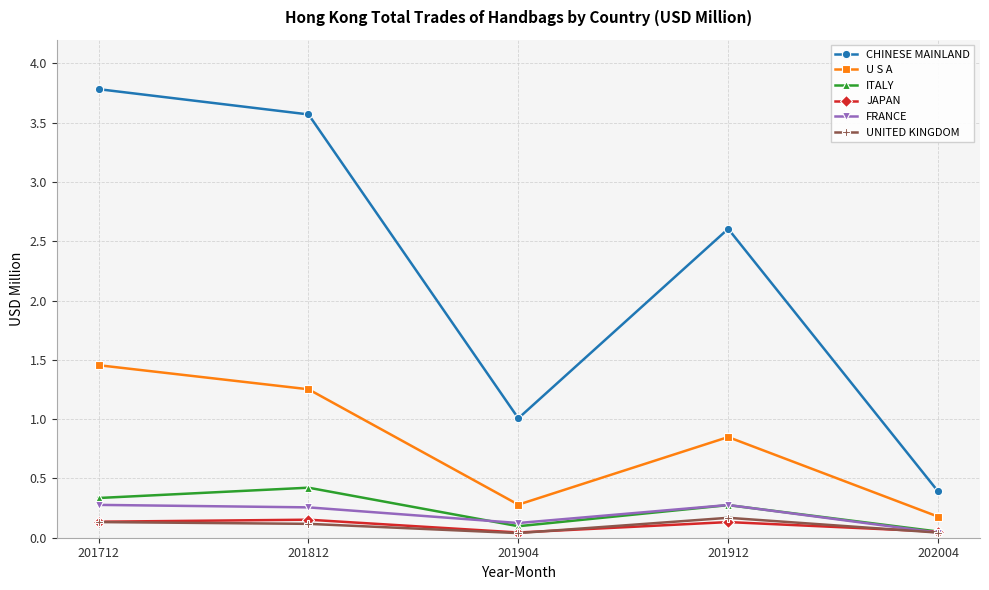

What is the value of the ITALY point at the 2nd from the left?

0.4